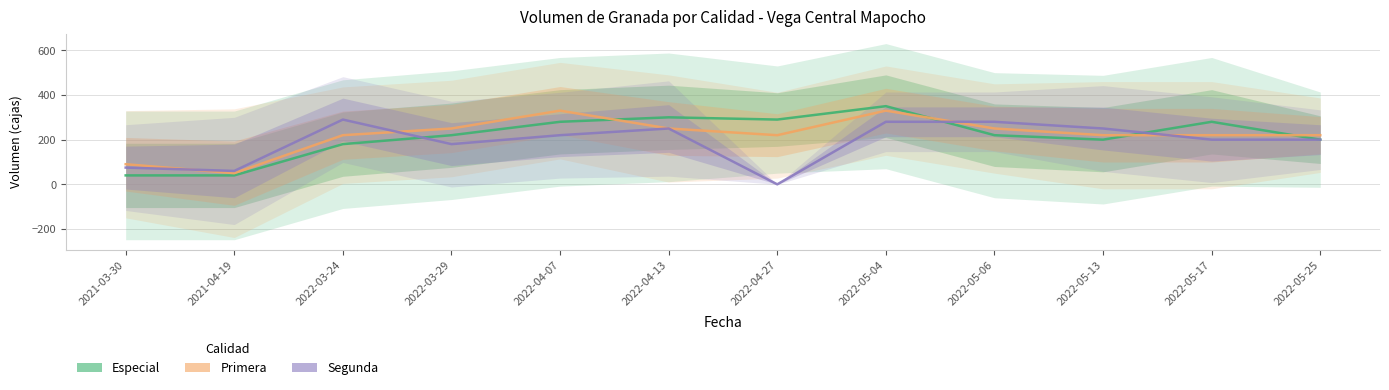

What is the value of the Especial point at the 9th from the left?

220